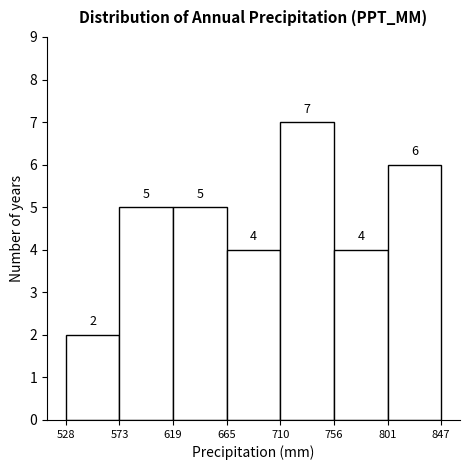

Reading left to right, transcribe this chart: for each bar, give the range it covers on the x-axis and its height.

528 to 573: 2
573 to 619: 5
619 to 665: 5
665 to 710: 4
710 to 756: 7
756 to 801: 4
801 to 847: 6